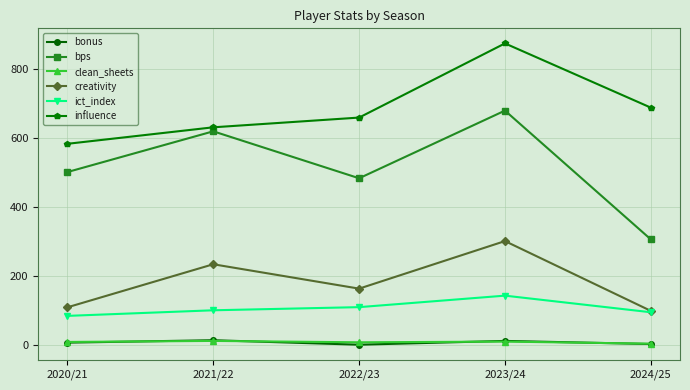

What are all the series names shown in the legend?

bonus, bps, clean_sheets, creativity, ict_index, influence